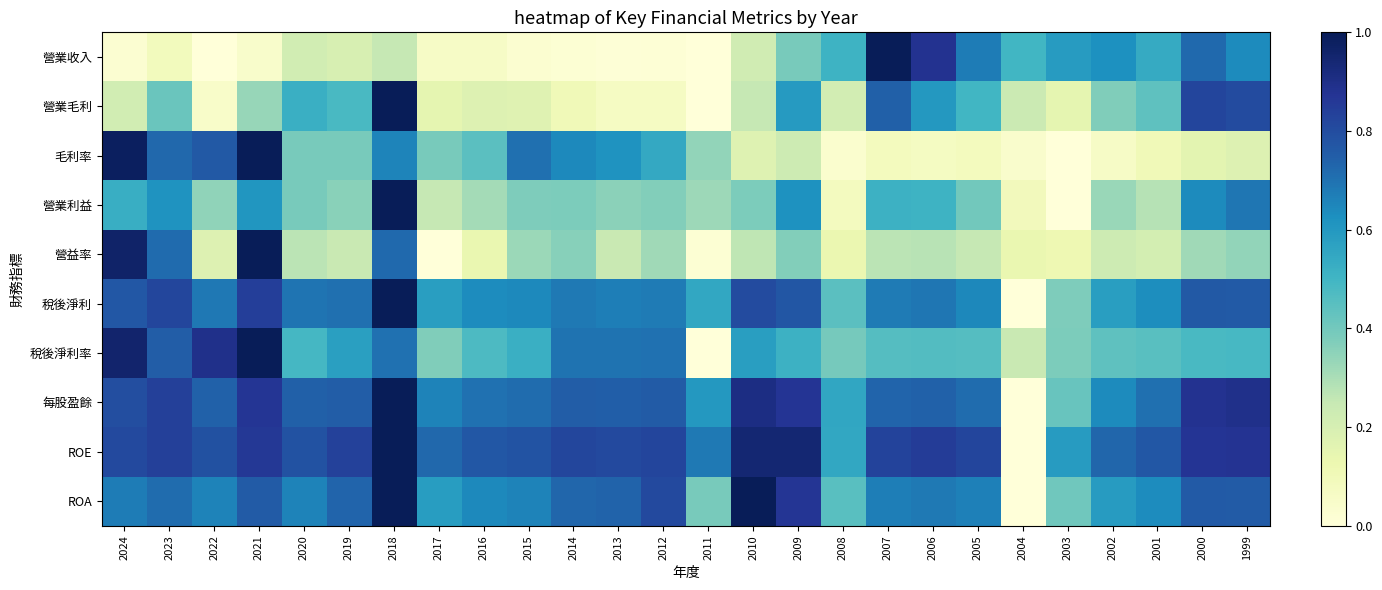

At which category is the sum across all series the highest?

2018